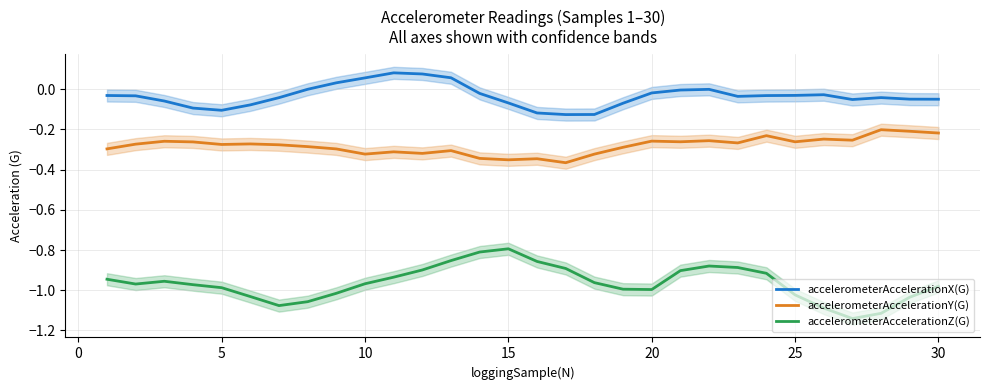

List the series in order of their overall mean, lowest first.

accelerometerAccelerationZ(G), accelerometerAccelerationY(G), accelerometerAccelerationX(G)